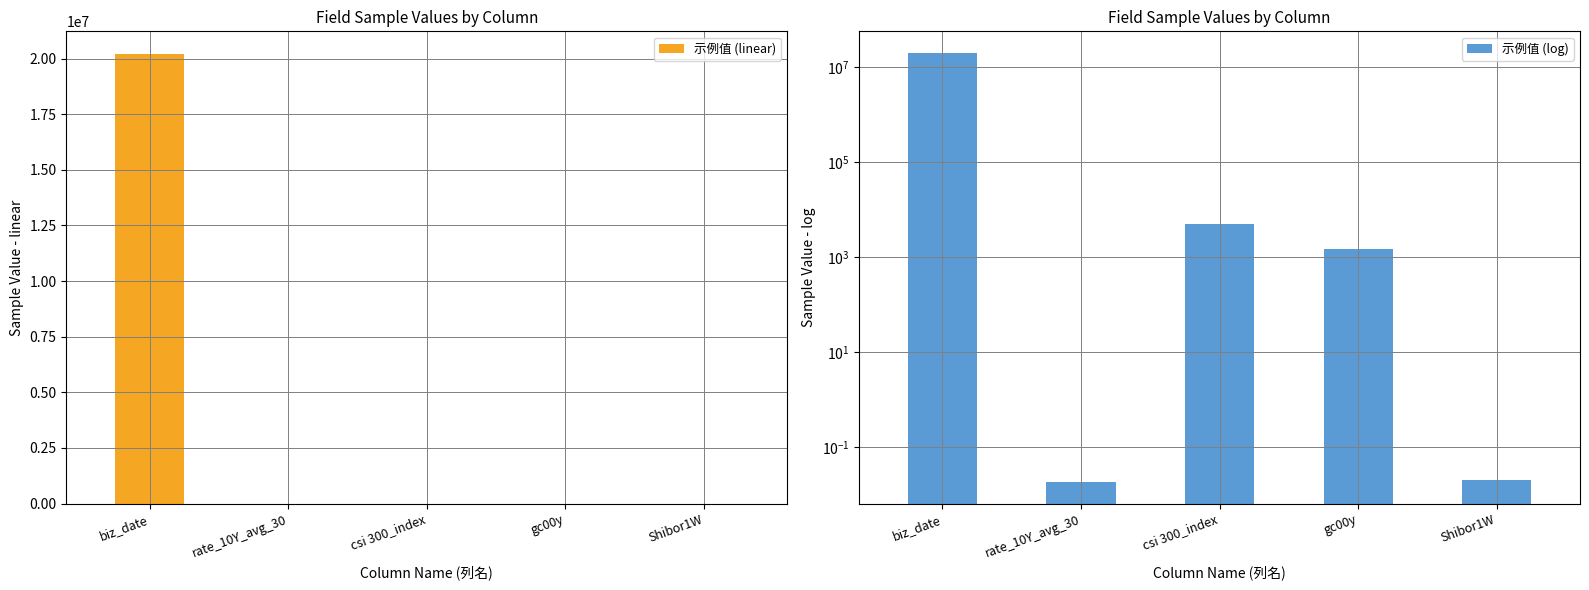

What are all the series names shown in the legend?

示例值 (linear), 示例值 (log)